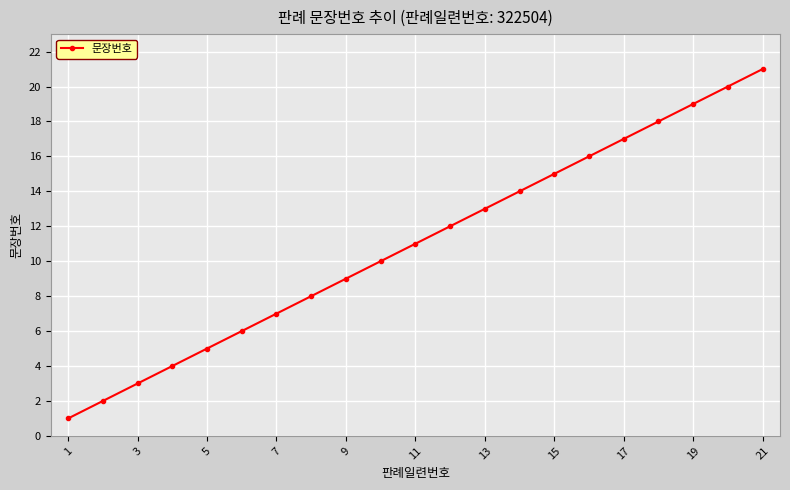

What is the average value?

11